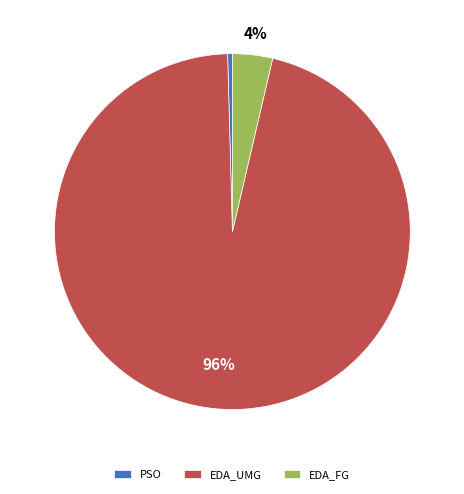

True or false: EDA_UMG accounts for 96% of the total.

True